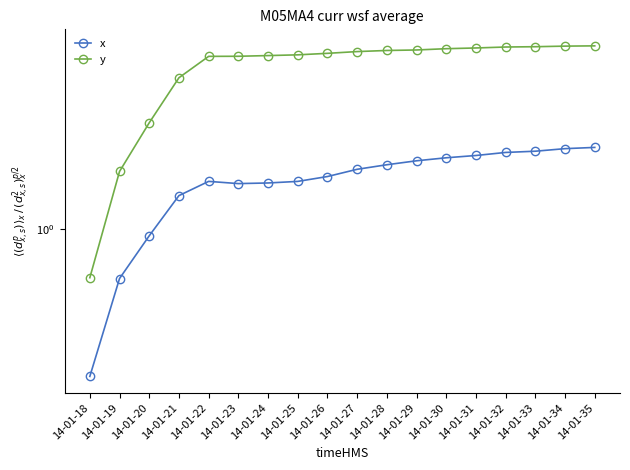

Which series has the widest spread of values?

y